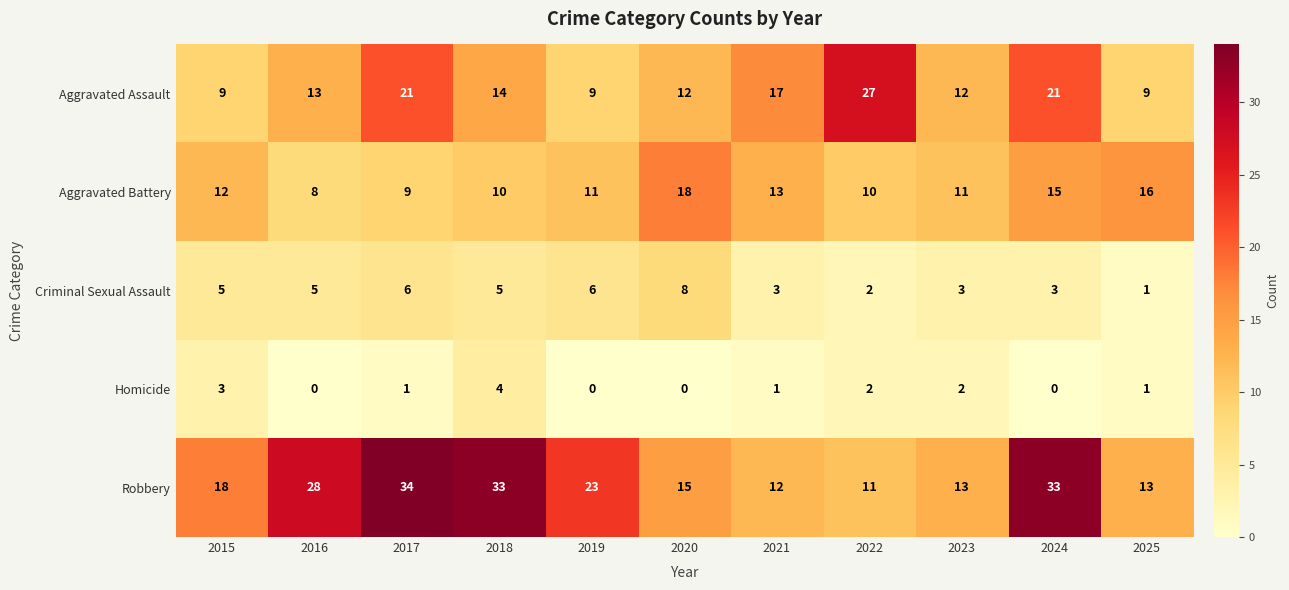

How many data points does each series have?

11